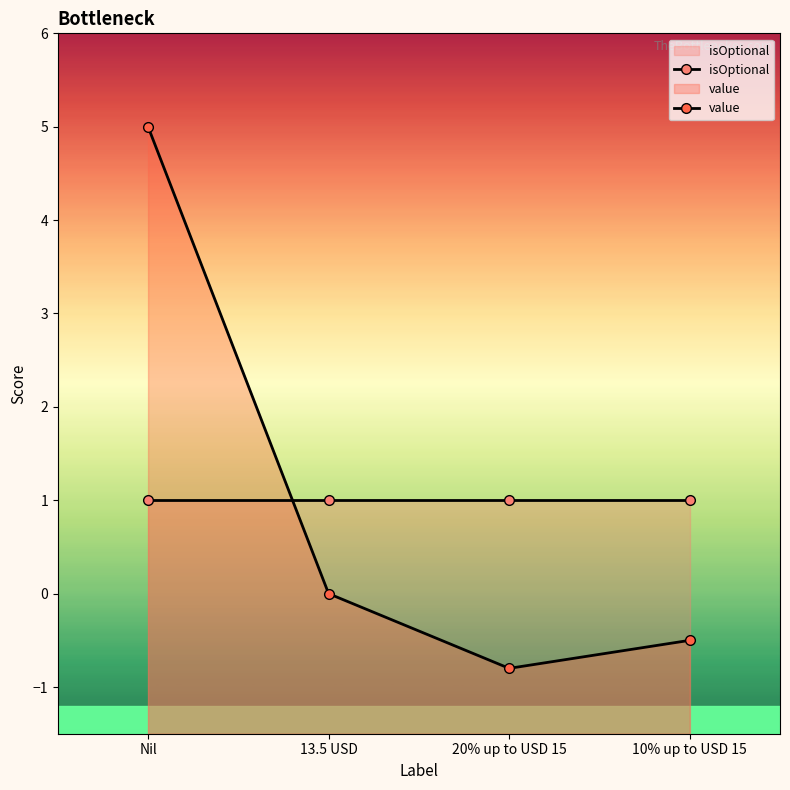

What is the approximate value of value at 20% up to USD 15?

-0.8